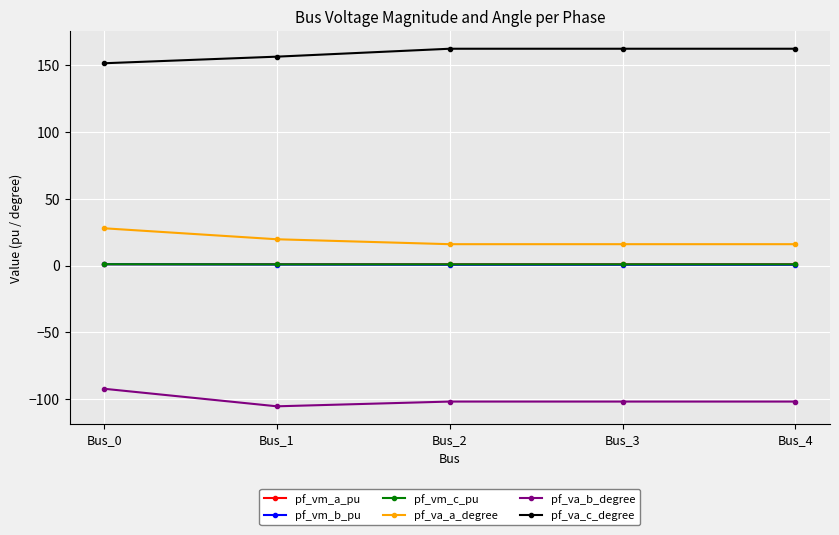

What is the value of the pf_va_c_degree point at the 2nd from the left?

156.1